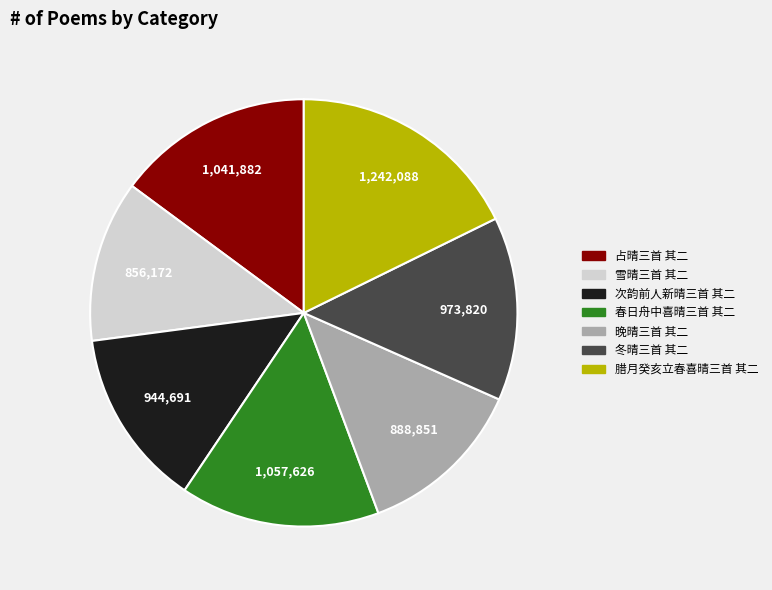

True or false: 腊月癸亥立春喜晴三首 其二 accounts for 18% of the total.

True